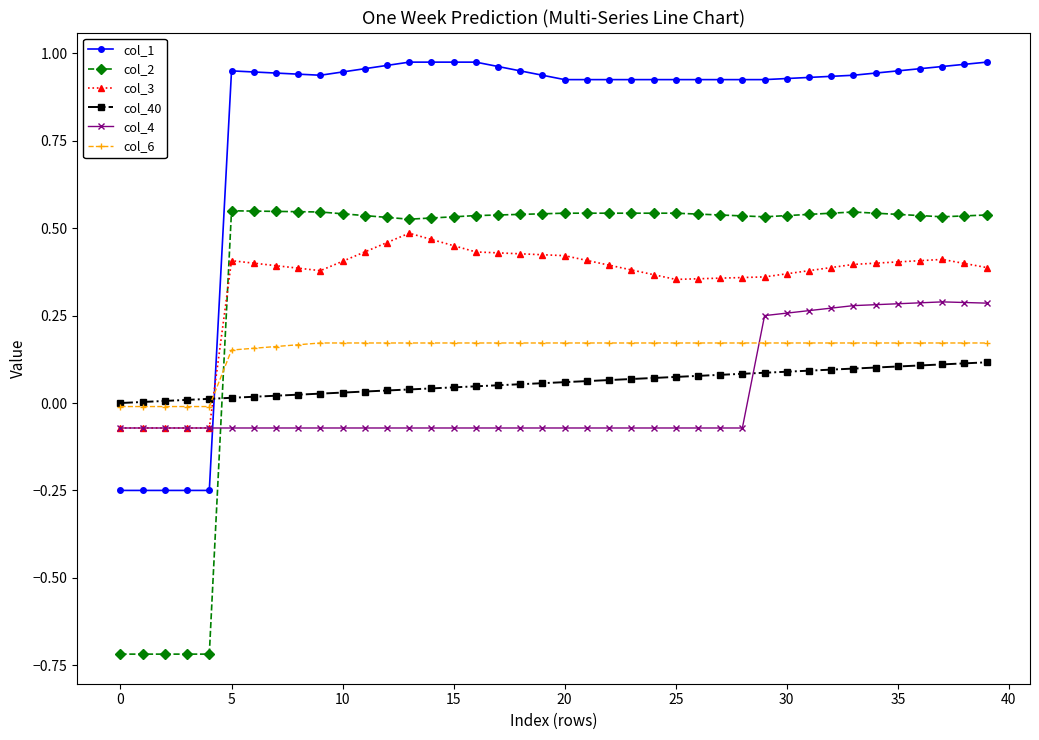

How many lines are shown in the chart?

6